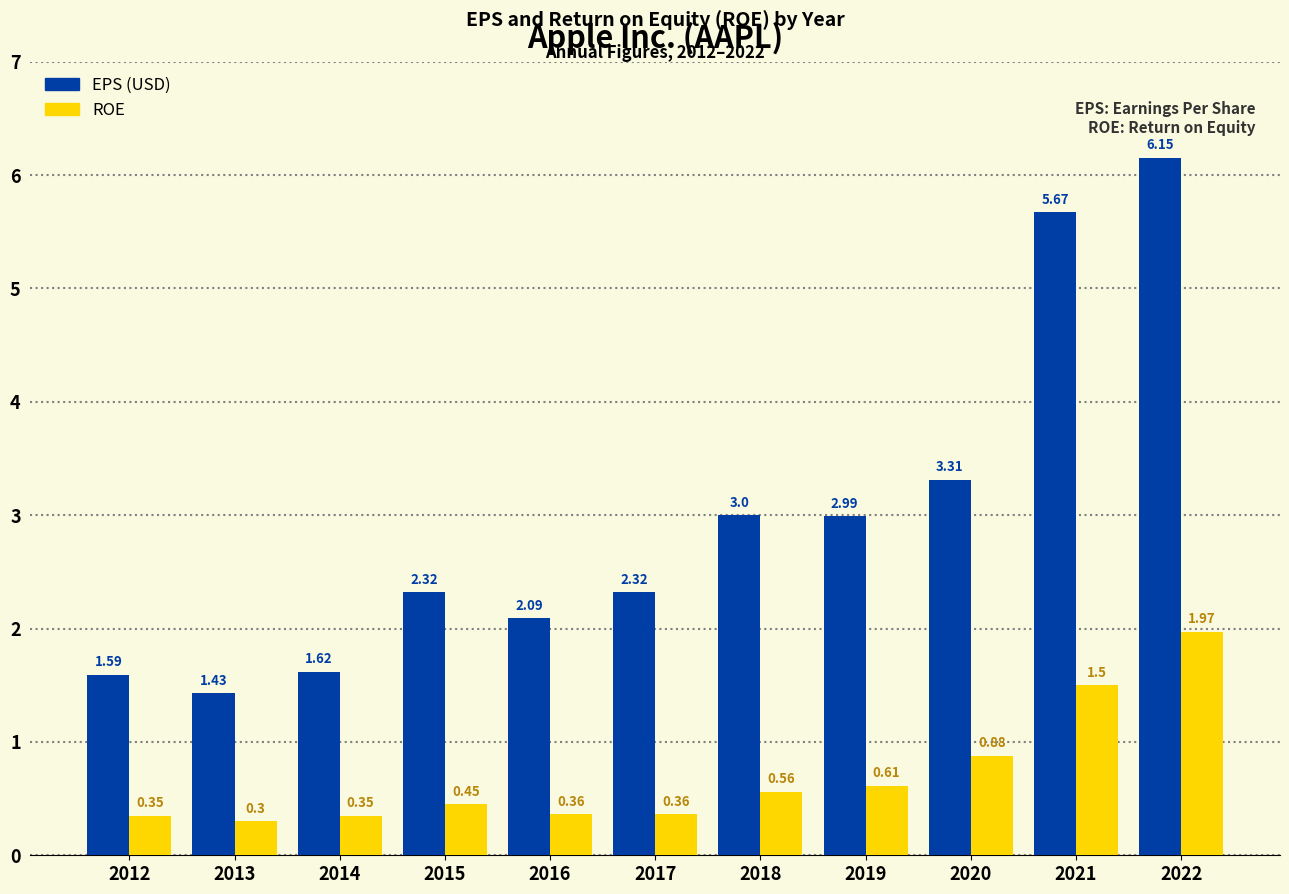

What is the total value across all series at 2022?

8.1